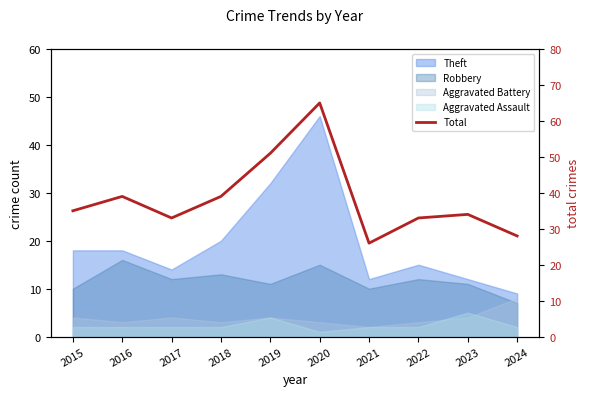

Which category has the lowest value across all series?

2021